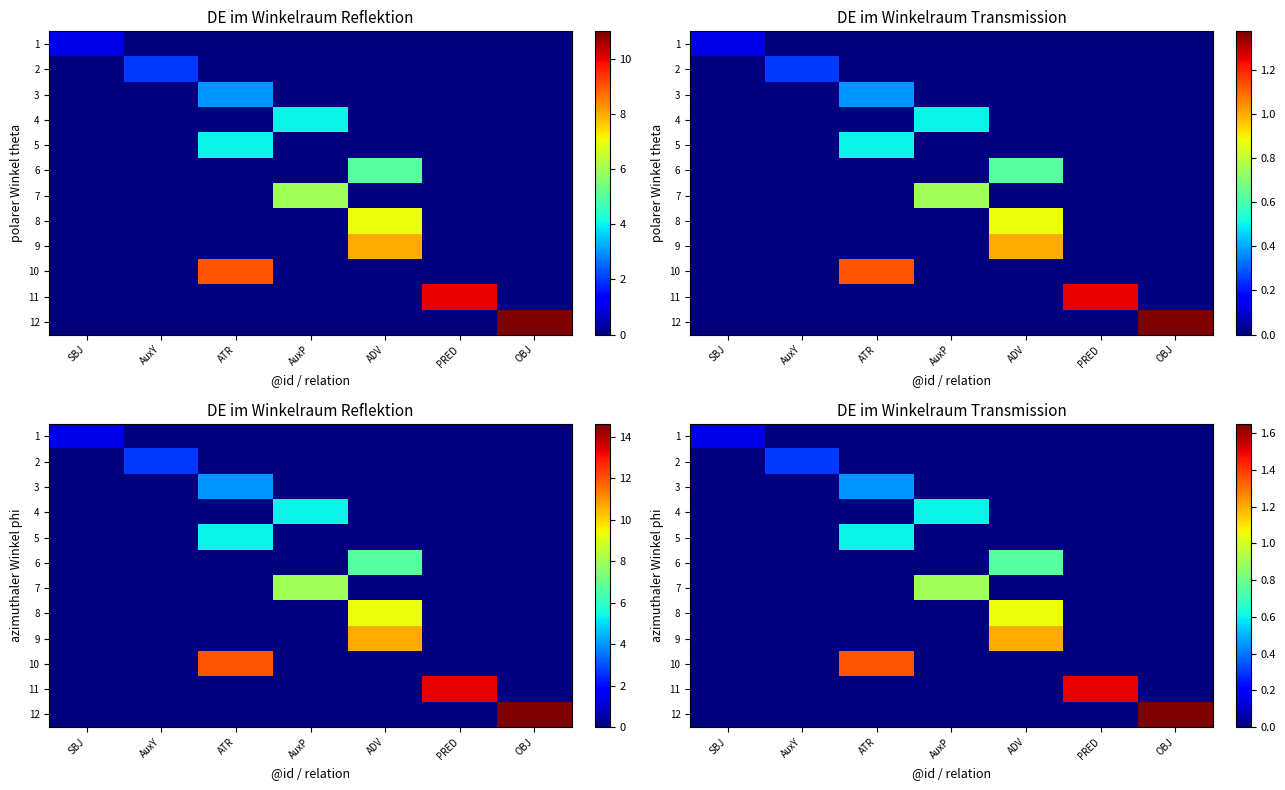

The value of 2 at AuxP is -0.2. True or false?

False